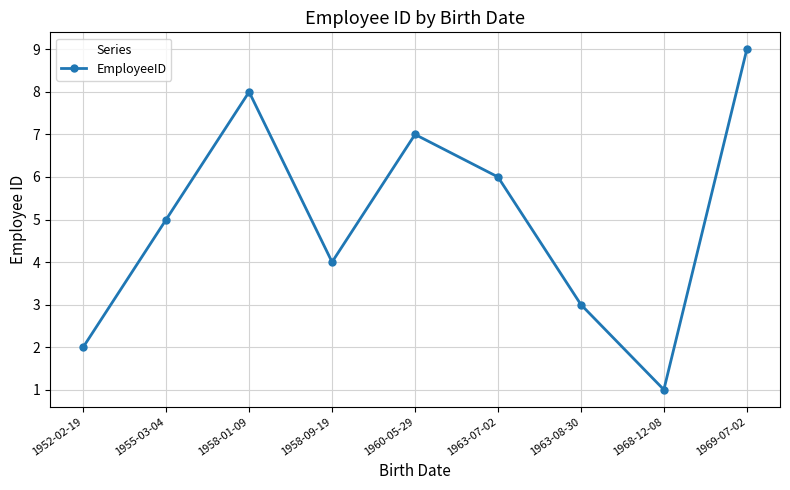

What is the value of the 2nd point from the left?

5